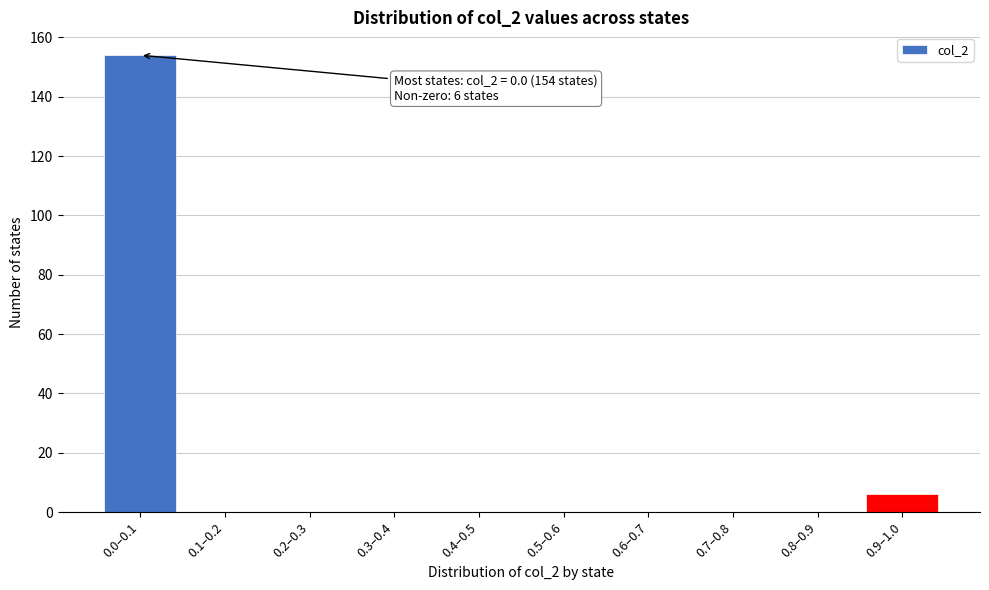

Reading left to right, transcribe all the data shown in this chart.

0.0–0.1=154	0.1–0.2=0	0.2–0.3=0	0.3–0.4=0	0.4–0.5=0	0.5–0.6=0	0.6–0.7=0	0.7–0.8=0	0.8–0.9=0	0.9–1.0=6